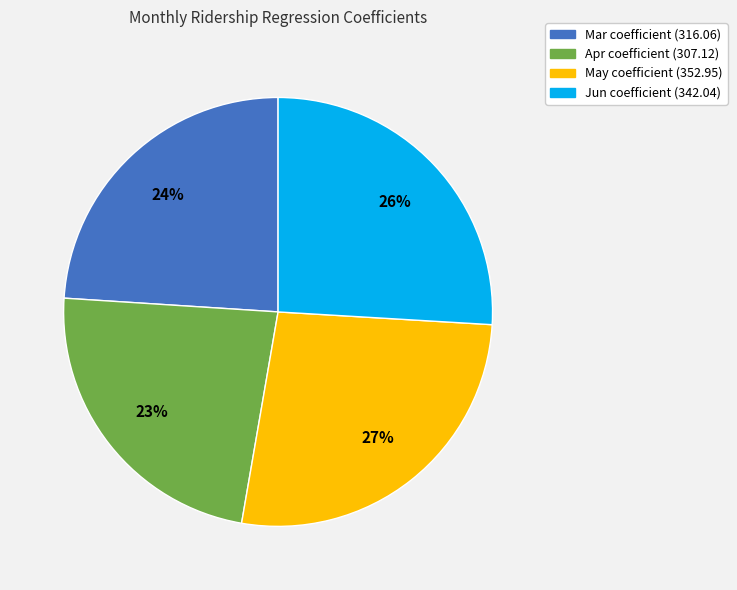

Approximately how many times larger is the value at Apr compared to Jun?

0.9